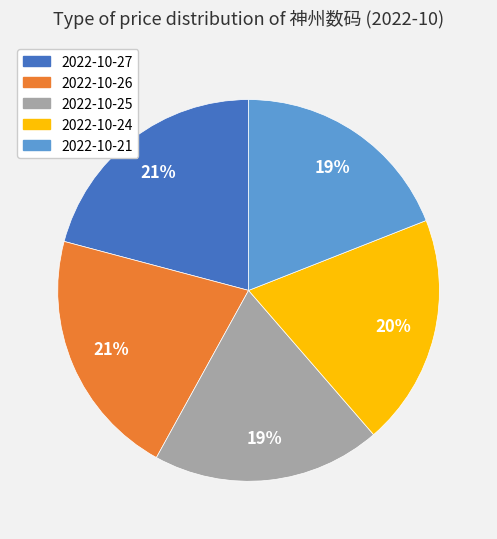

Count the number of slices in the pie.

5